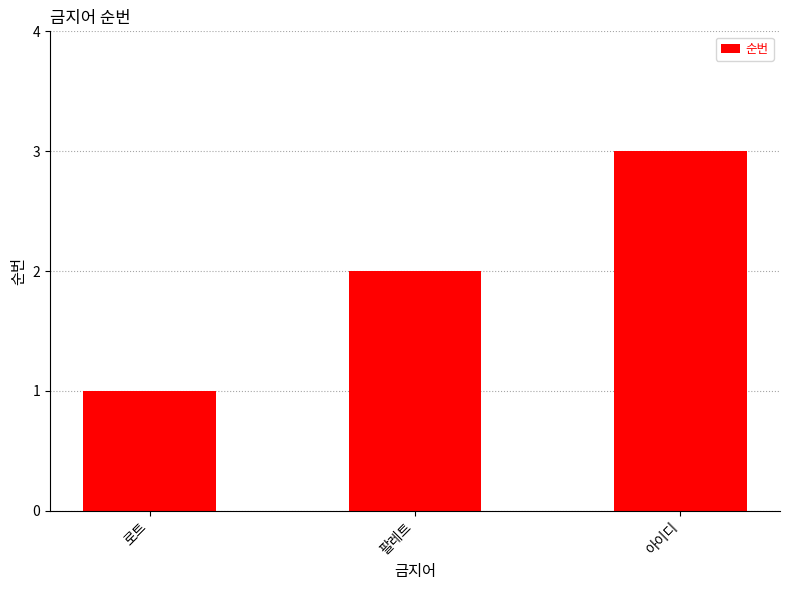

What is the sum of all values?

6